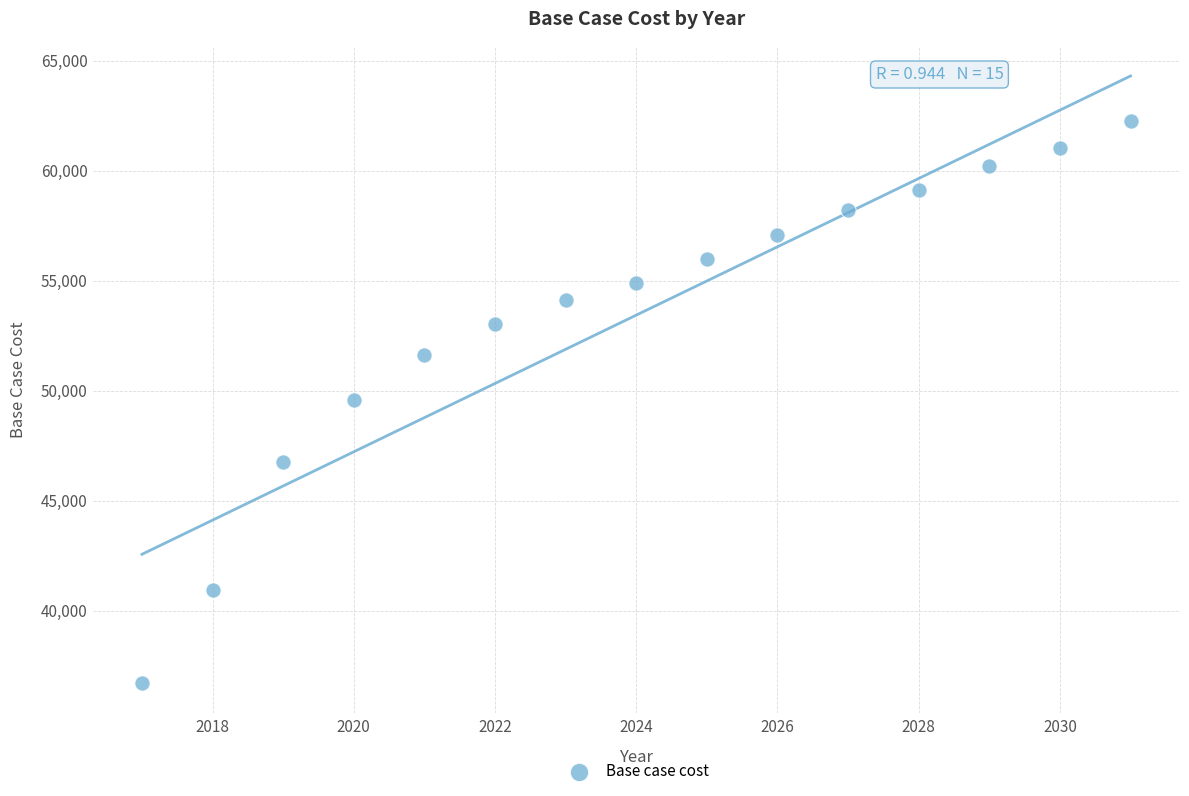

What is the range of Y values (max minus min)?

25555.5